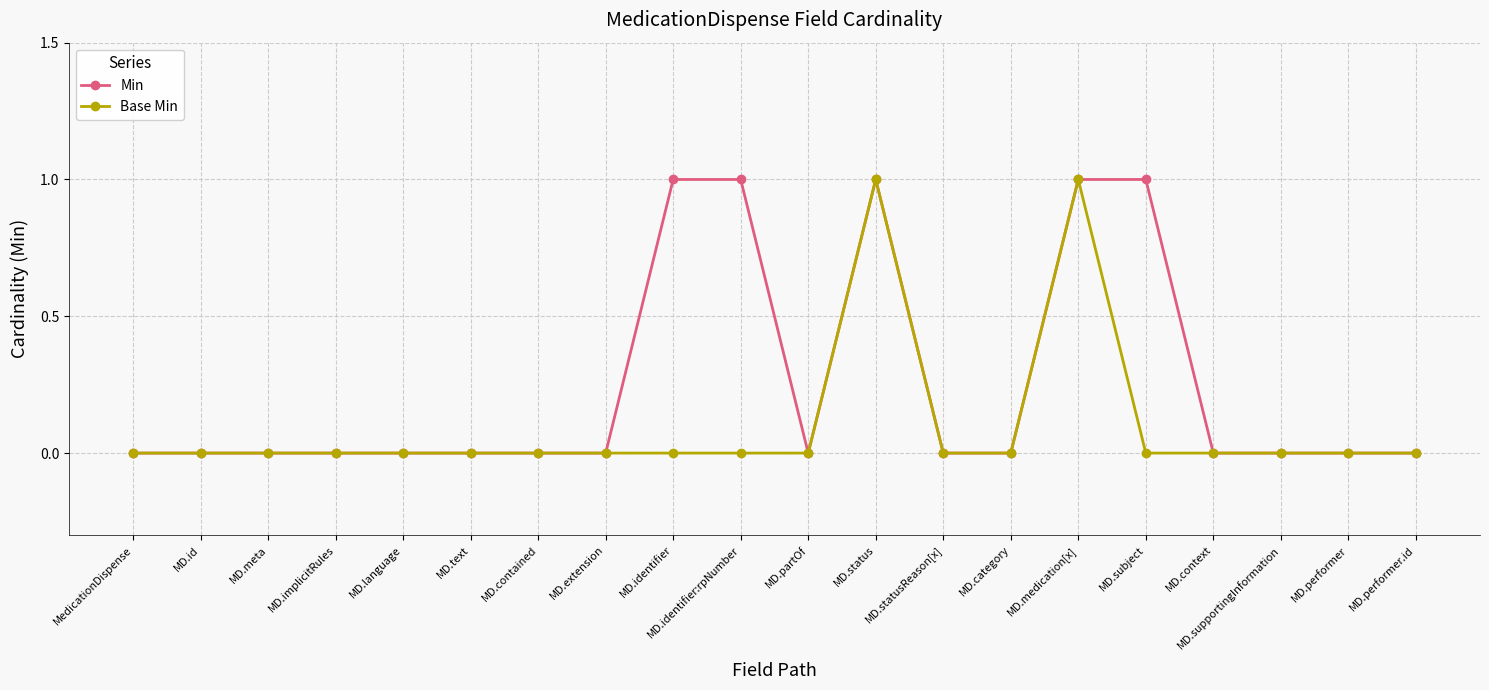

Which series changed the most between MD.identifier and MD.statusReason[x]?

Min